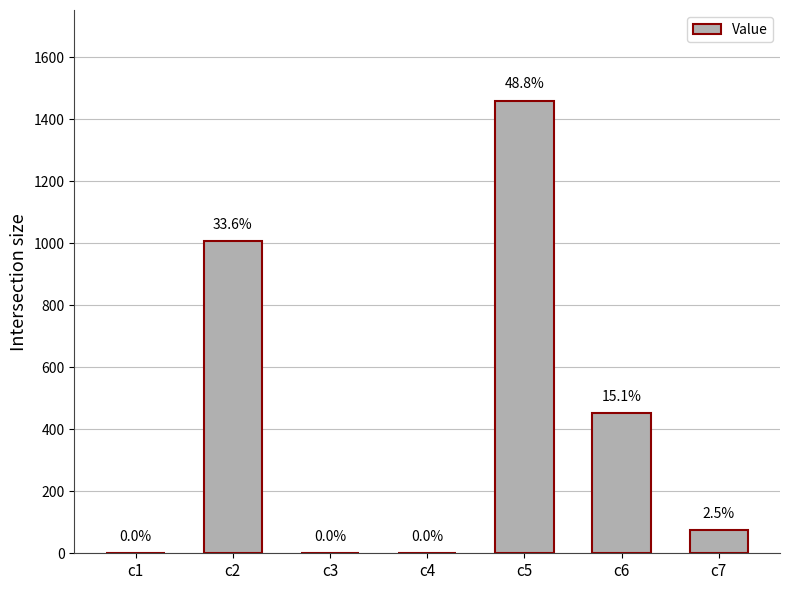

Which has a higher value, c2 or c1?

c2